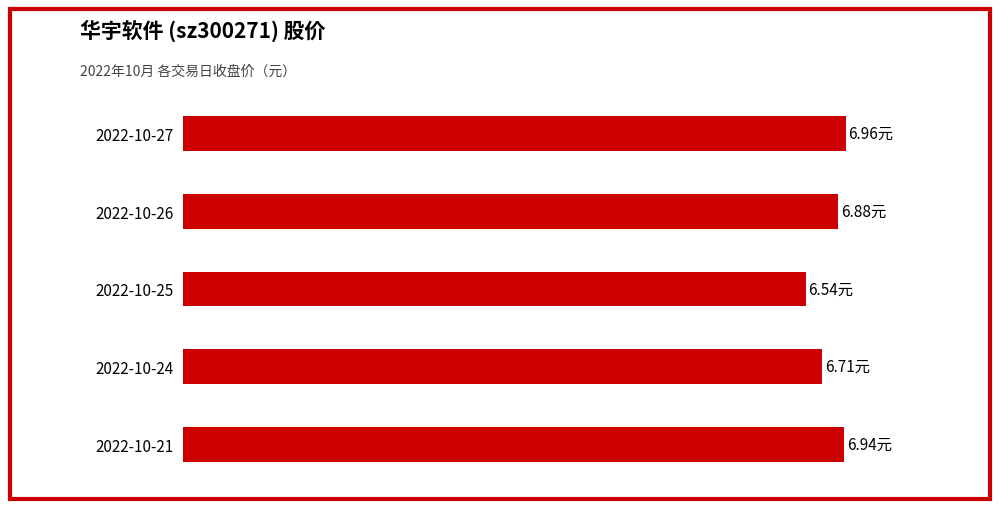

What is the maximum value shown in the chart?

7.0